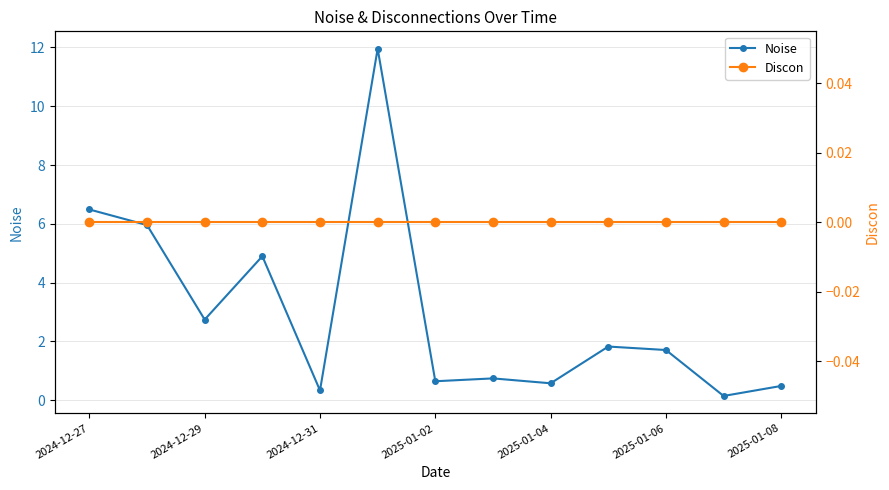

True or false: Noise has a value of 0.3 at 2024-12-31.

True